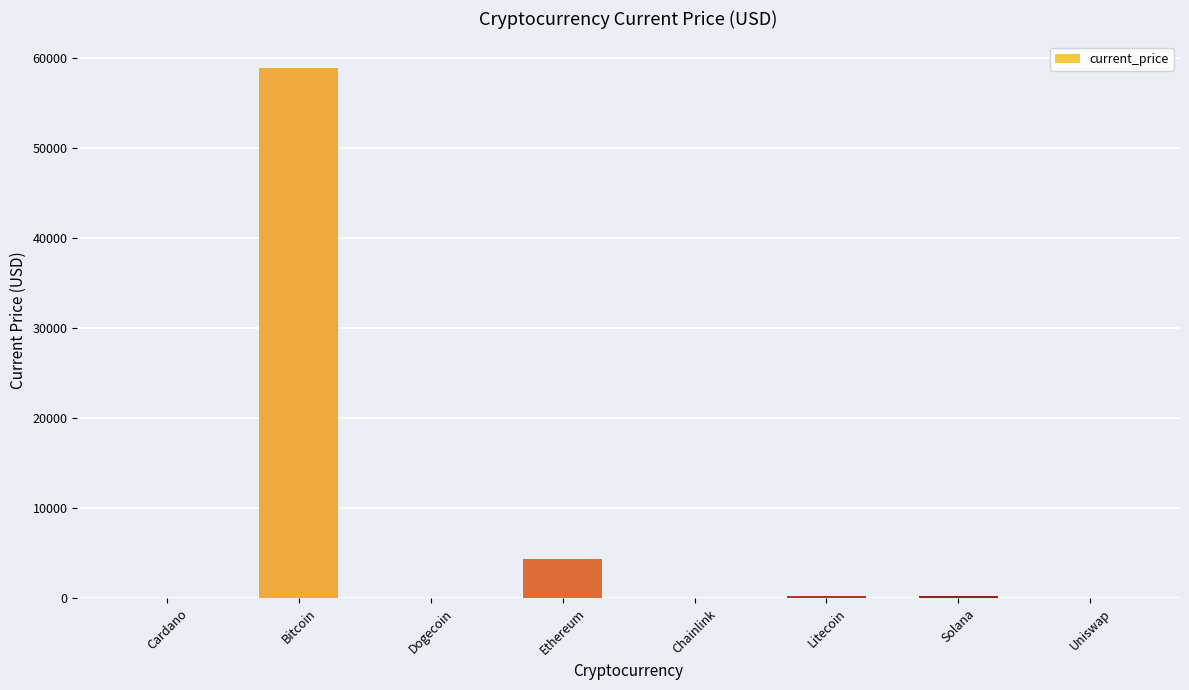

What value does the data have at Ethereum?

4364.3